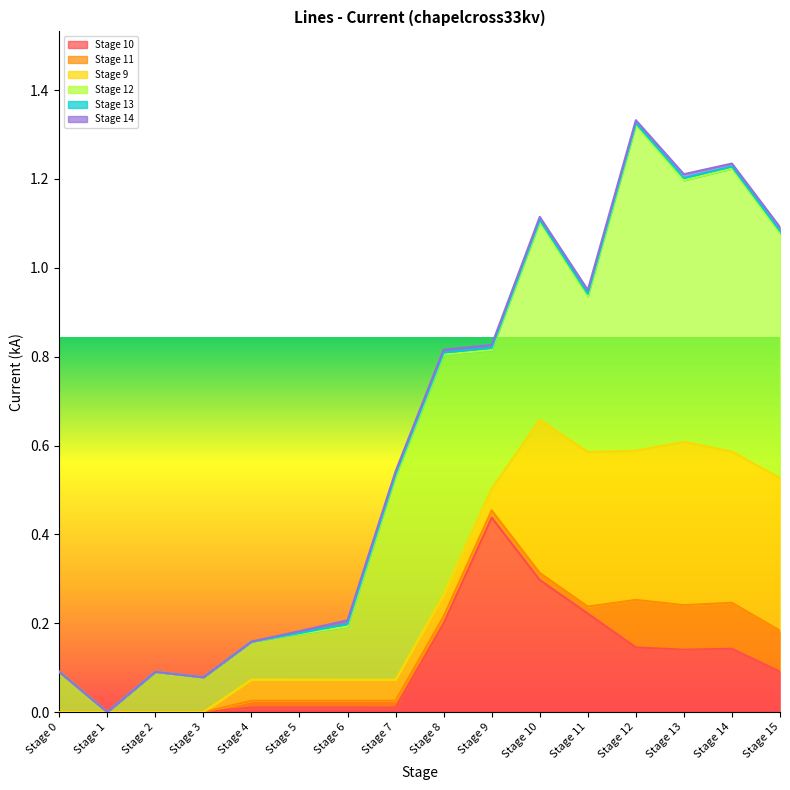

True or false: Stage 12 and Stage 14 cross at least once.

False